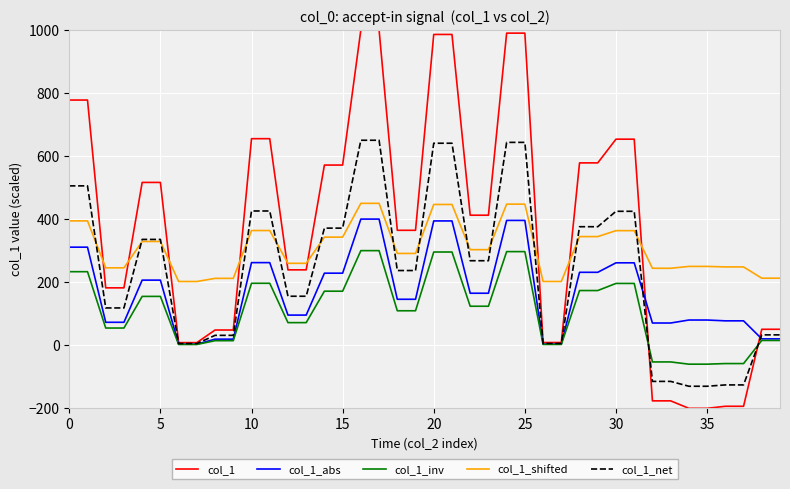

Does the chart display data point markers on the line(s)?

No